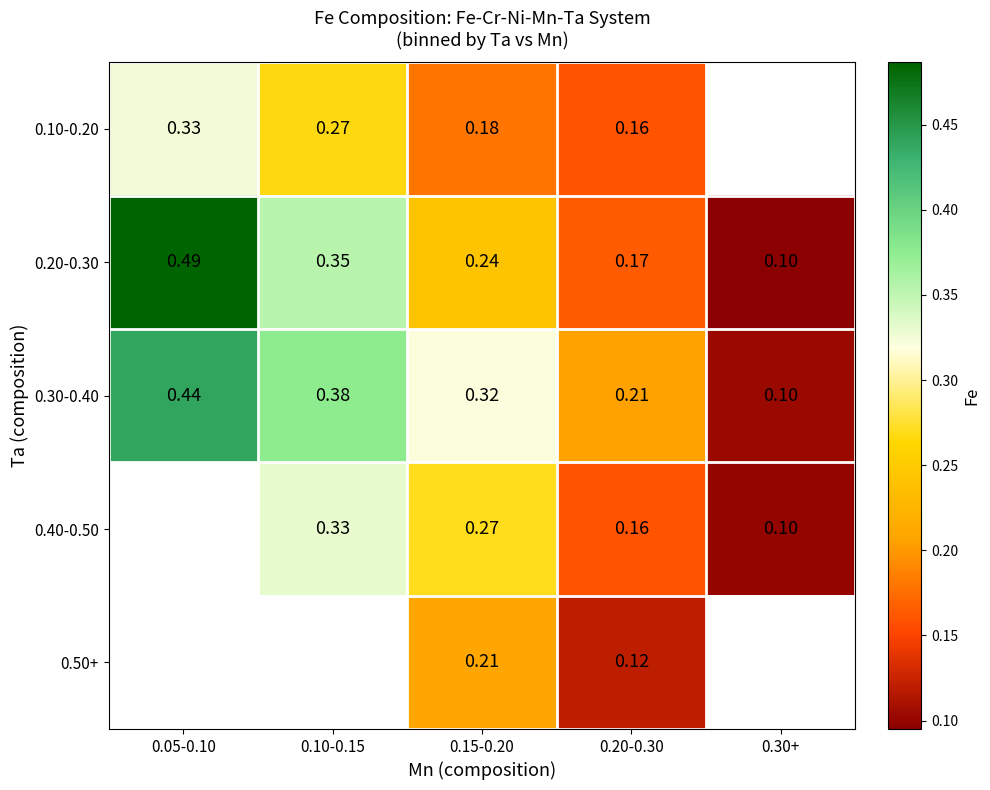

Is the value of 0.10-0.20 at 0.30+ greater than the value of 0.30-0.40 at 0.15-0.20?

No